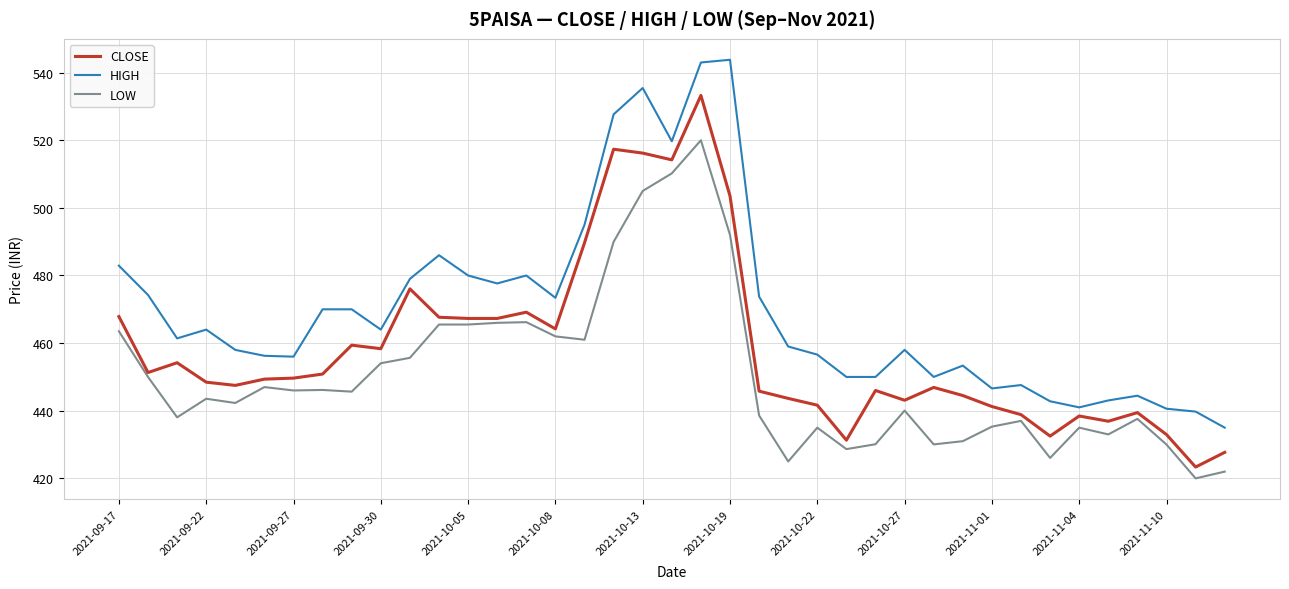

True or false: LOW and HIGH cross at least once.

False